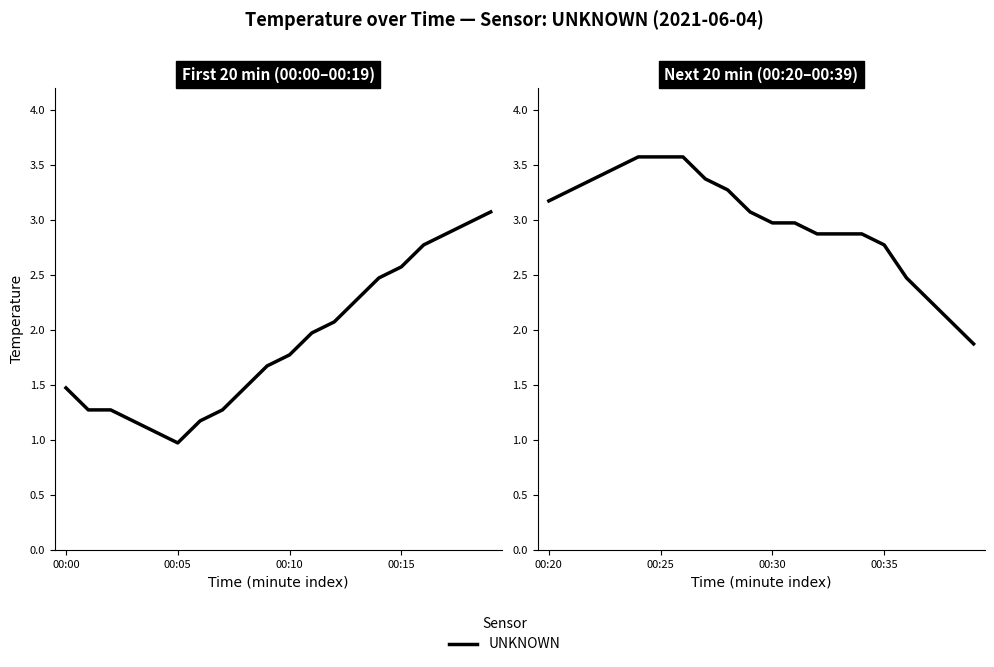

Is it true that the value at 11 is 4.5?

False